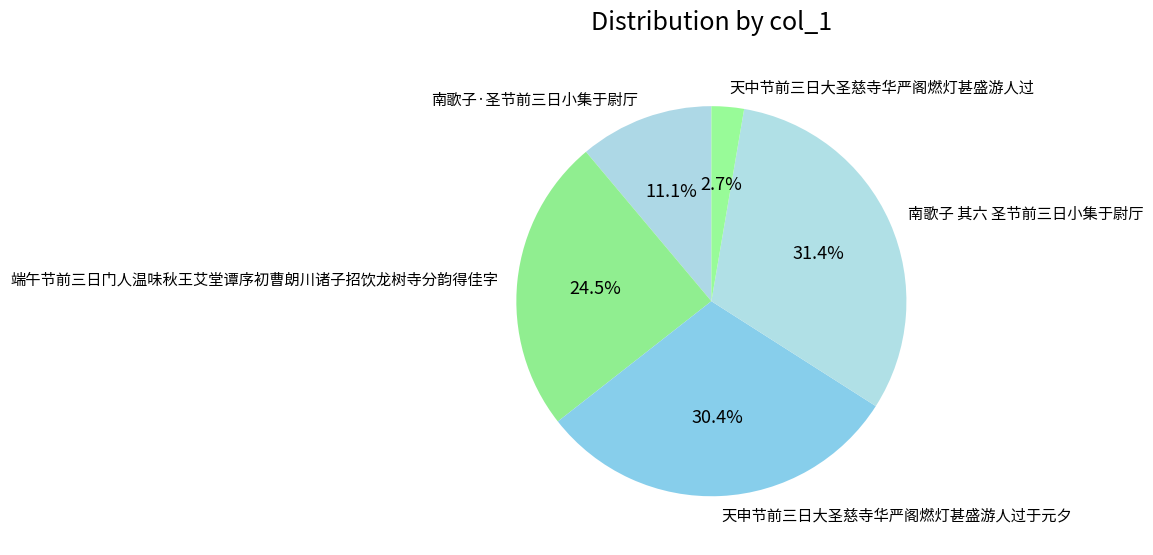

How many slices are in this pie chart?

5